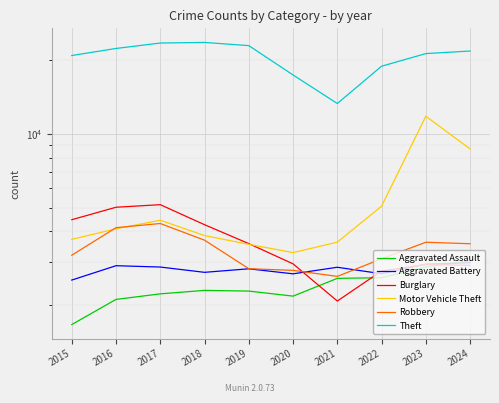

Which category has the lowest value in the Theft series?

2021